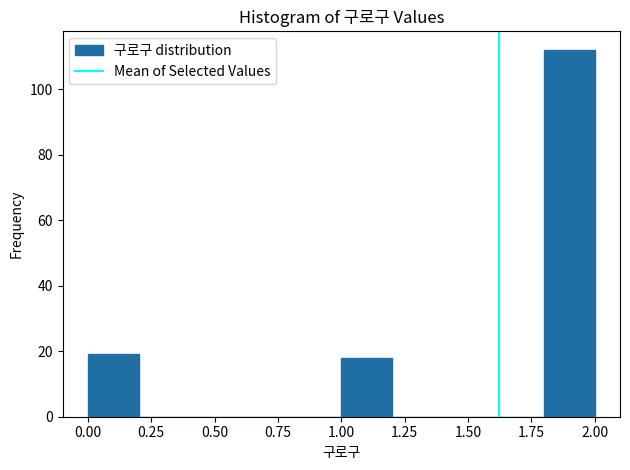

What is the height of the bar covering 1.8 to 2.0 on the x-axis? The values are not printed on the chart, so give them approximately, as read against the axis.

112